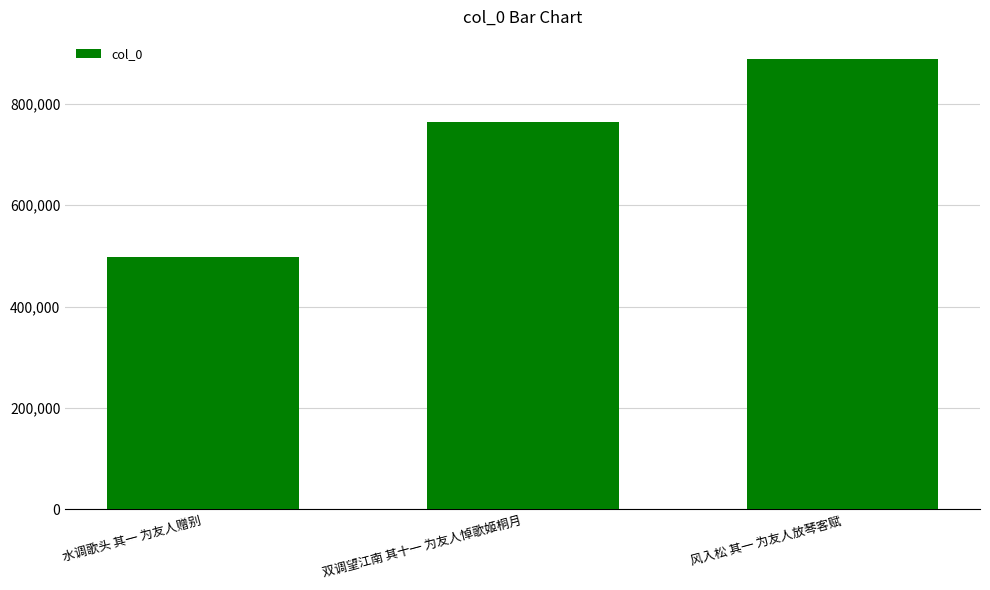

What is the average value?

716036